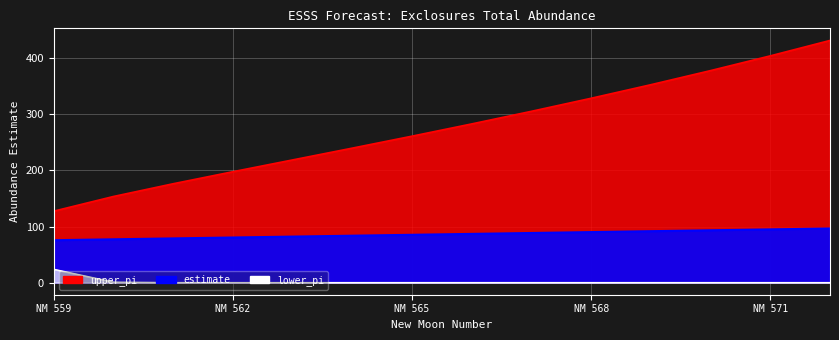

True or false: upper_pi and estimate cross at least once.

False